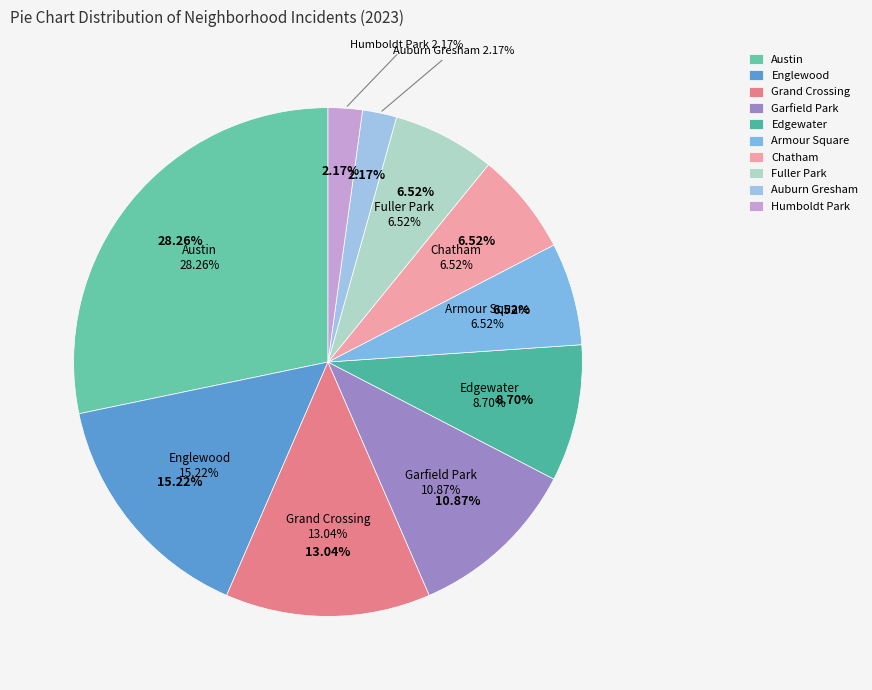

Is it true that Chatham is 7% of the pie?

True